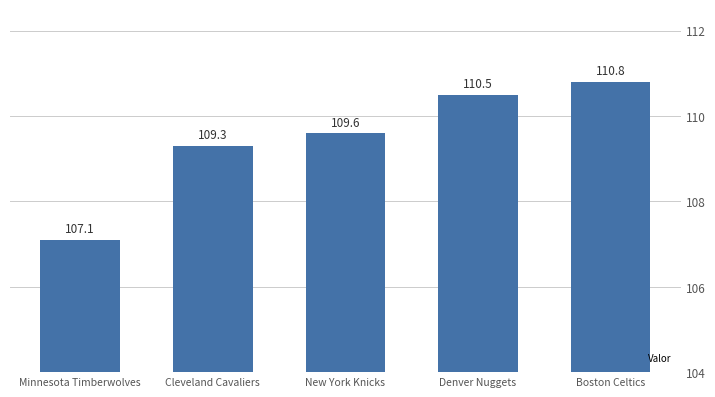

Reading left to right, what are all the values shown in this chart?

107.1	109.3	109.6	110.5	110.8